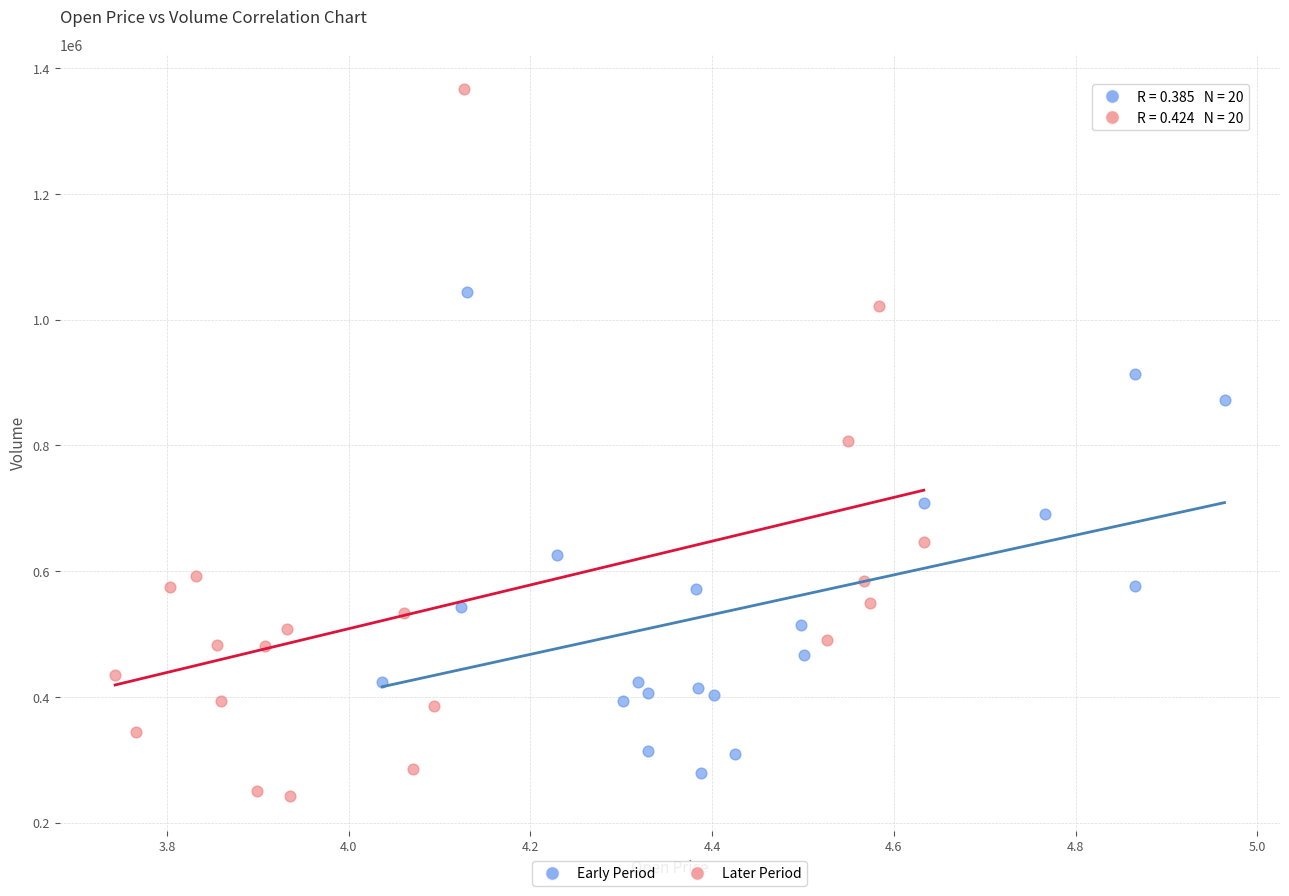

Which series has the widest spread of Y values?

Later Period